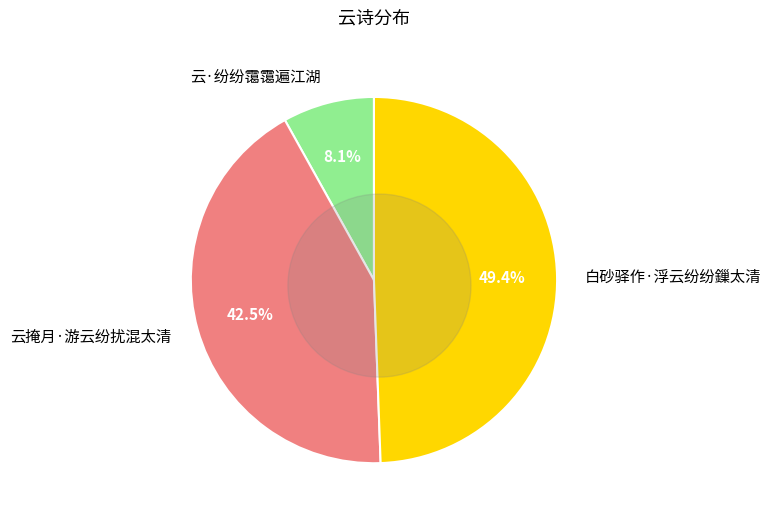

What percentage is the 云掩月·游云纷扰混太清 slice, to the nearest percent?

42%